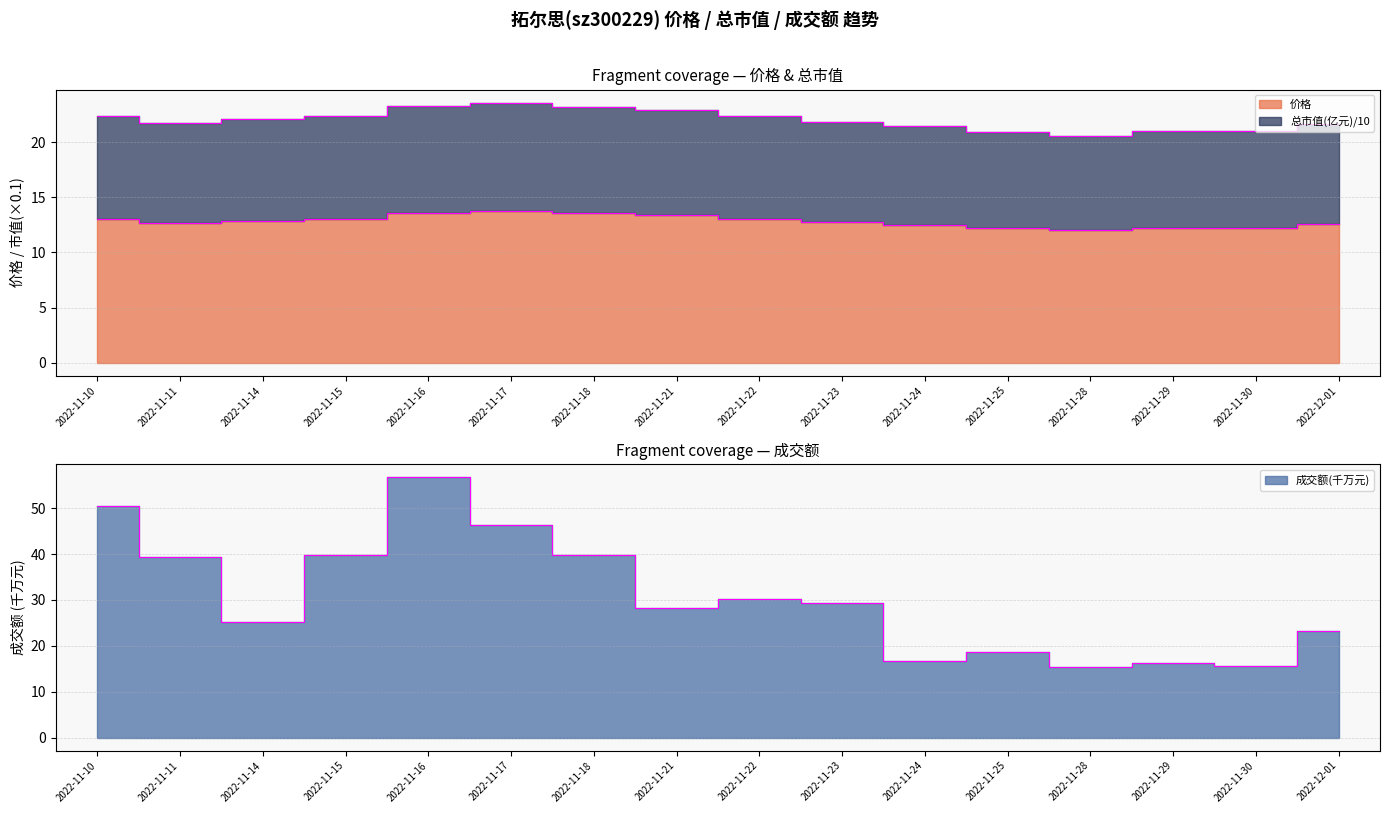

List the series in order of their overall mean, highest first.

成交额(万元), 总市值(亿元), 价格